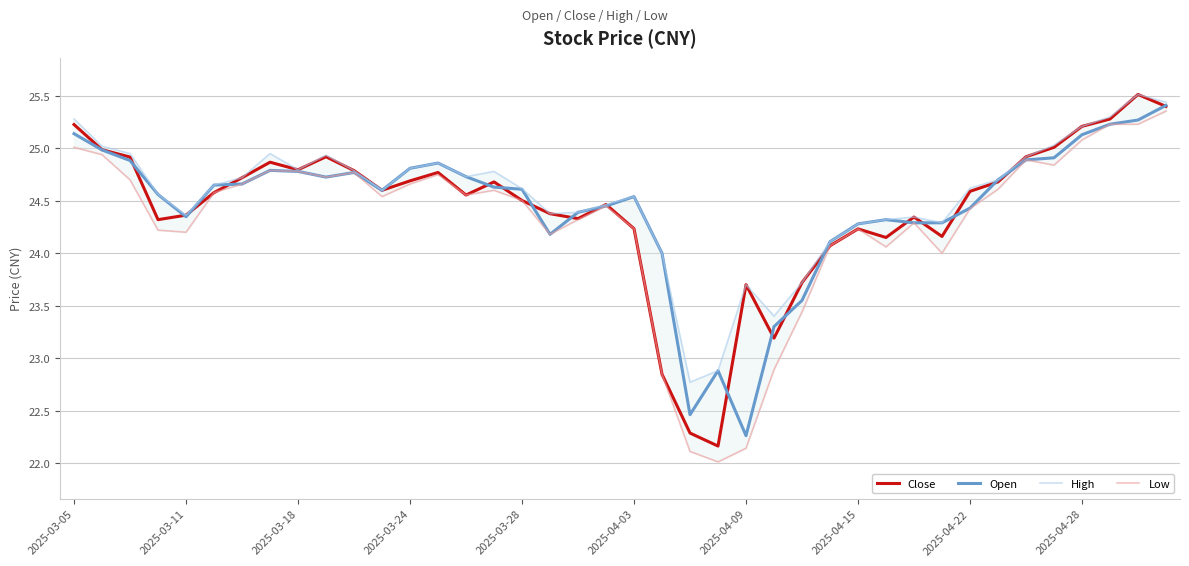

True or false: Close has a value of 35.1 at 2025-04-03.

False